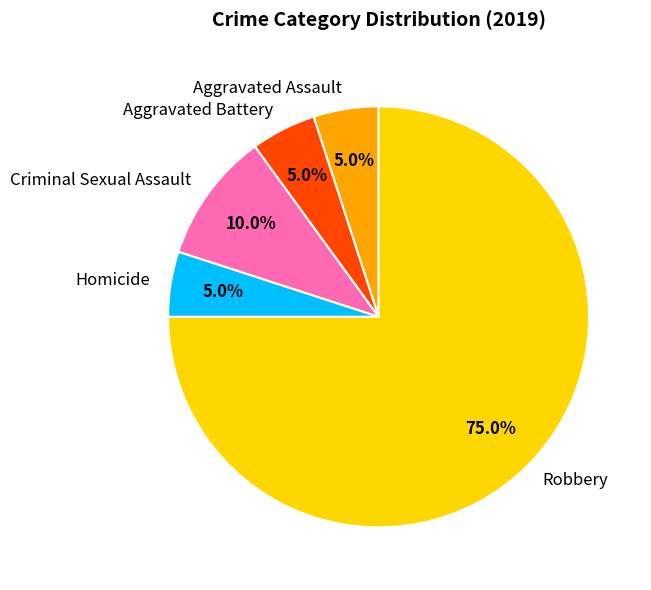

What is the total percentage of Aggravated Assault and Aggravated Battery?

10.0%